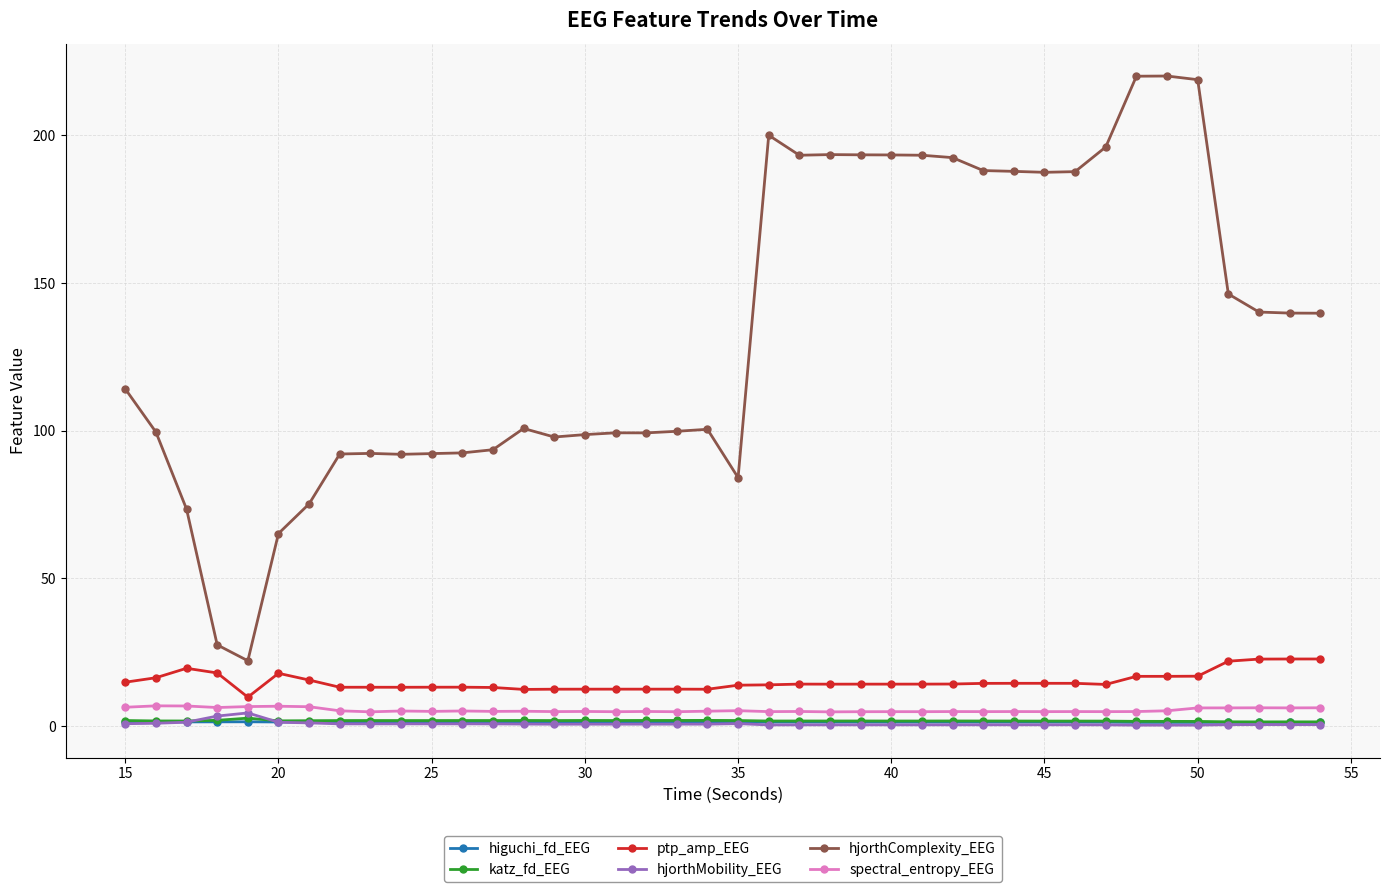

Which series has the largest total across all categories?

hjorthComplexity_EEG